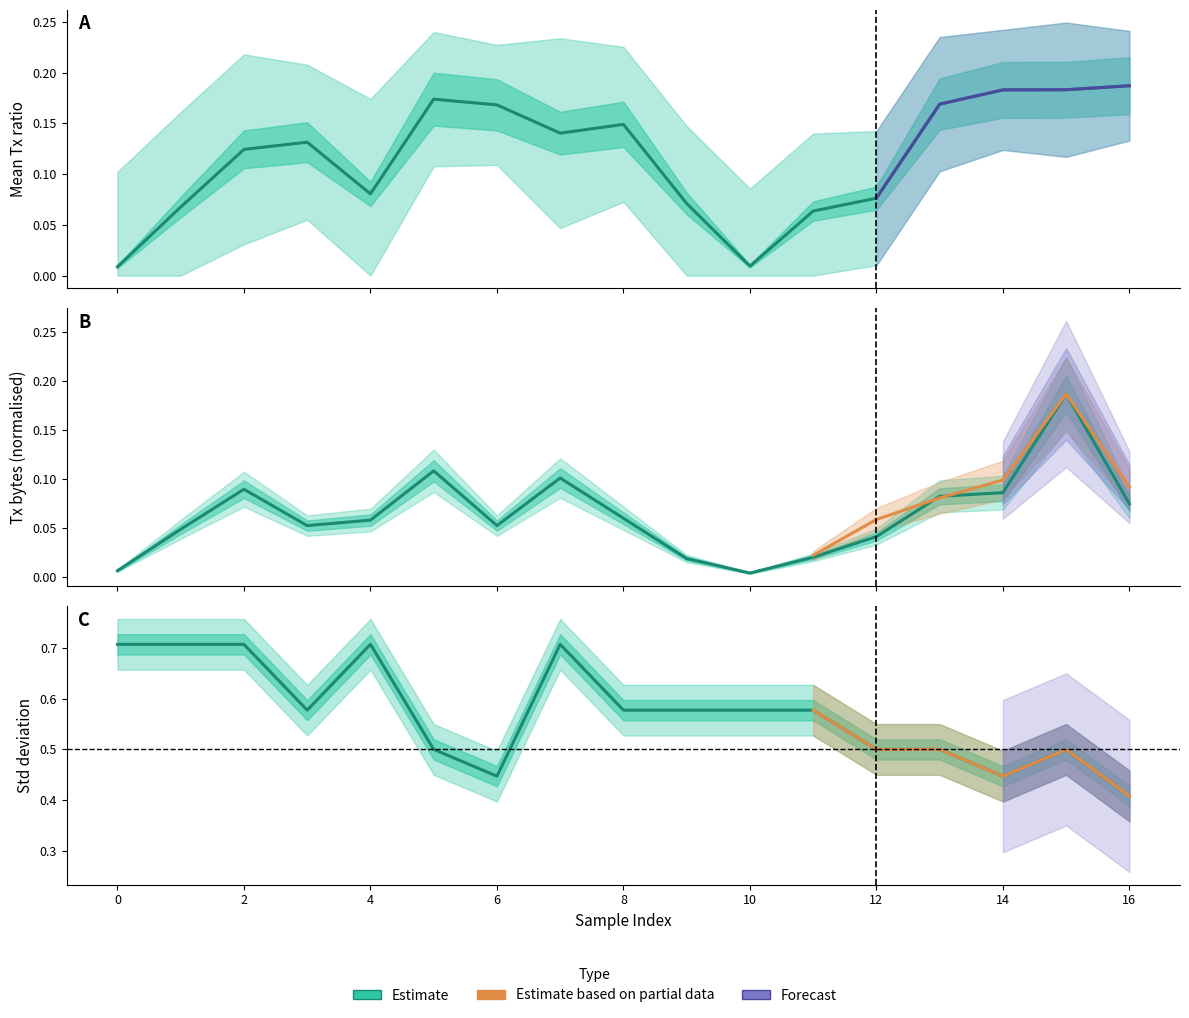

Is the value of Tx ok bytes at 8 greater than the value of Mean at 0?

Yes